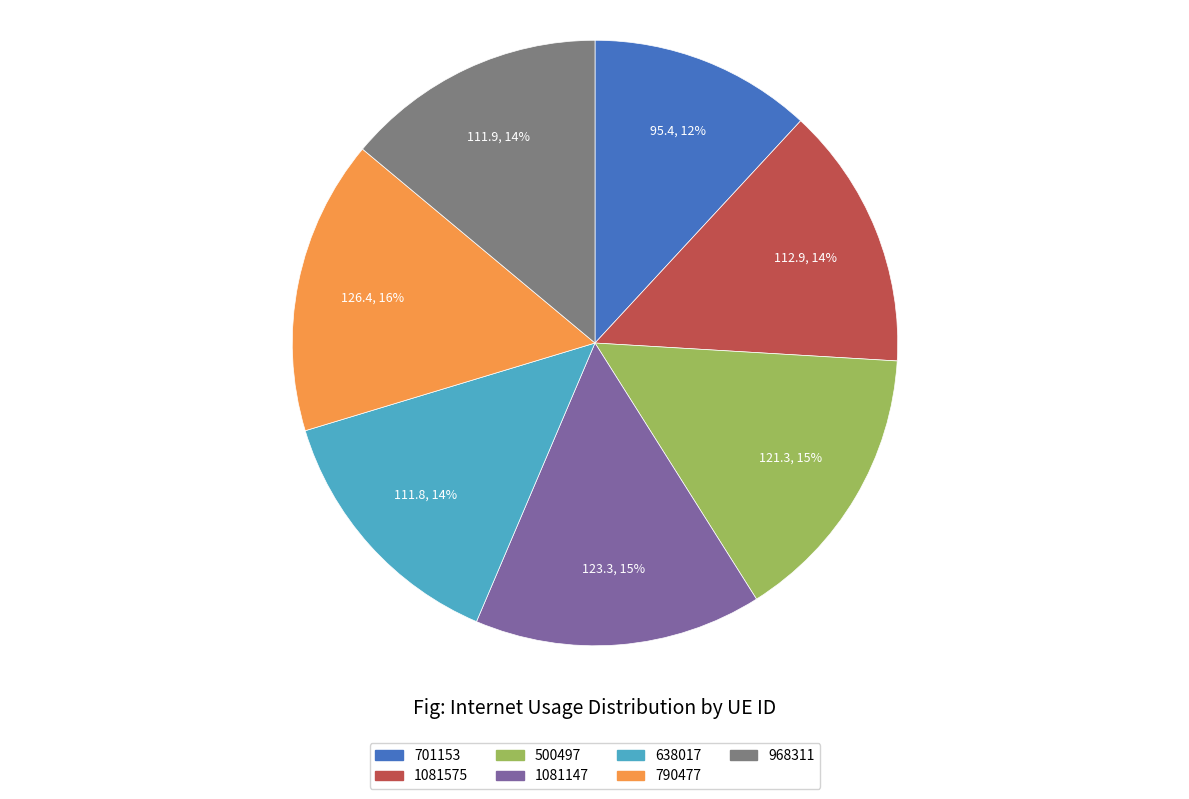

How many slices are in this pie chart?

7